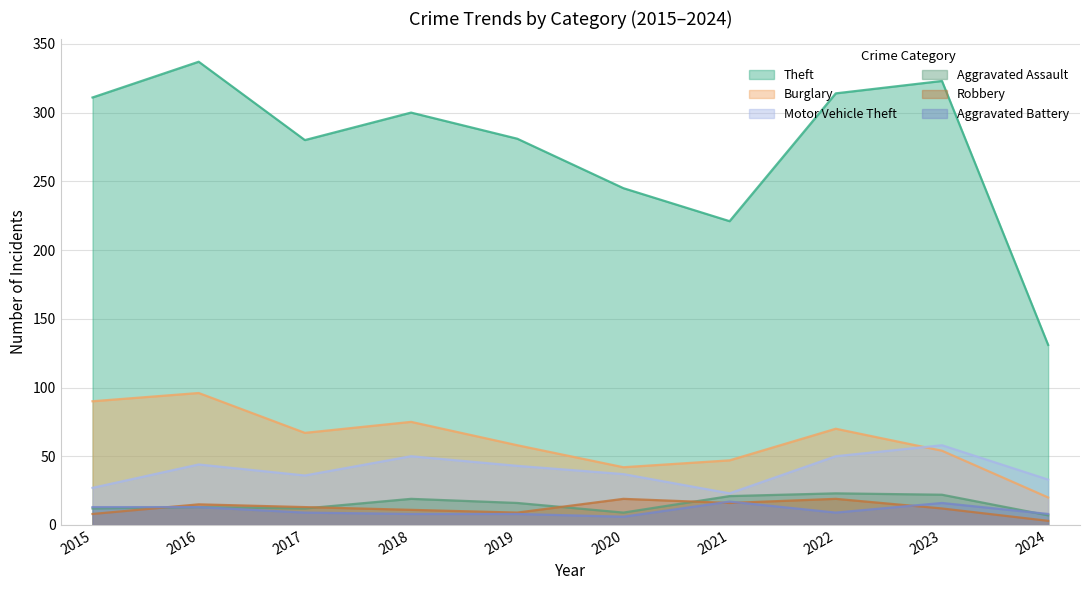

What is the greatest value displayed?

337